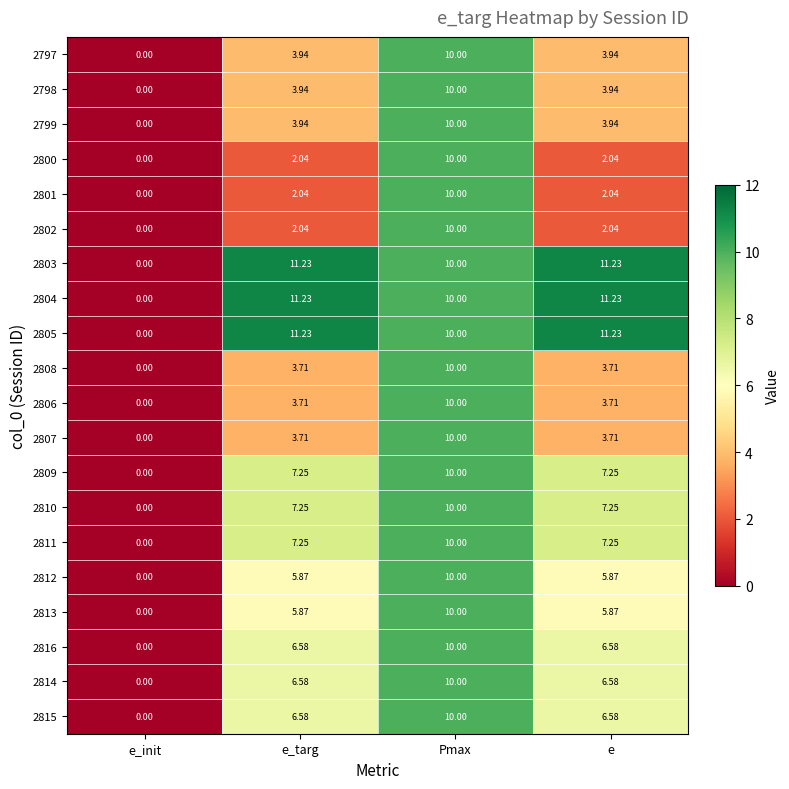

Where does the 2812 series first go above 5?

e_targ